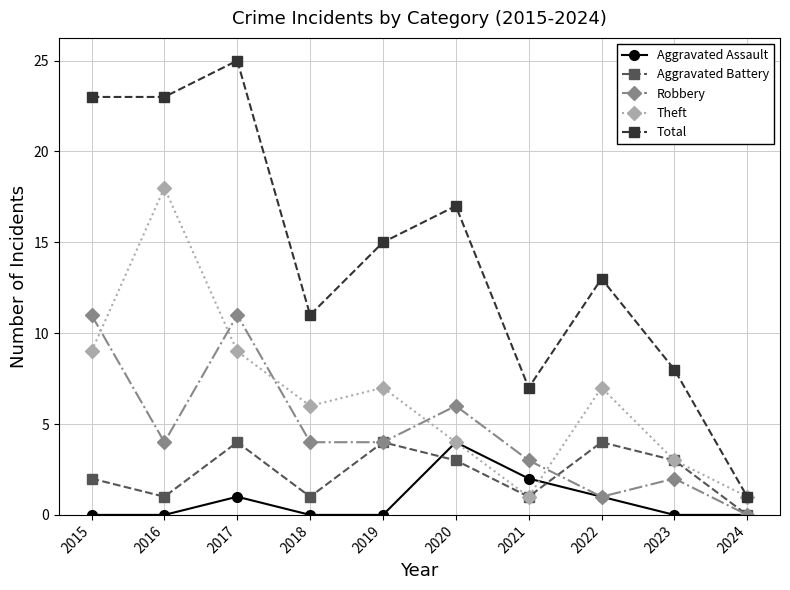

Count the Aggravated Assault values in the range 0 to 1.

8